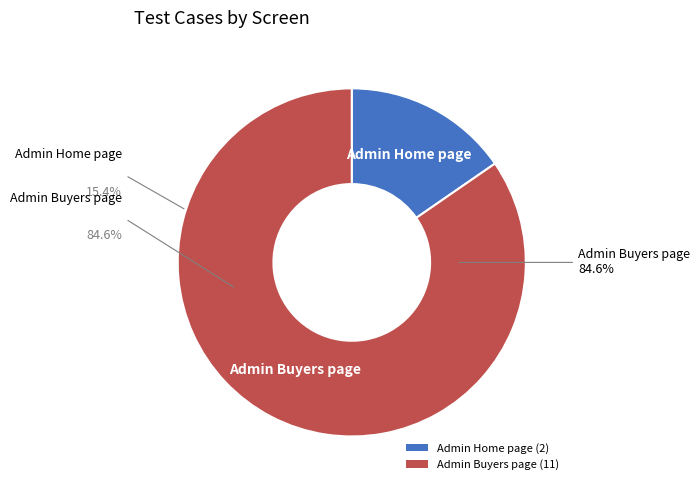

Between Admin Home page (2) and Admin Buyers page (11), which is larger?

Admin Buyers page (11)